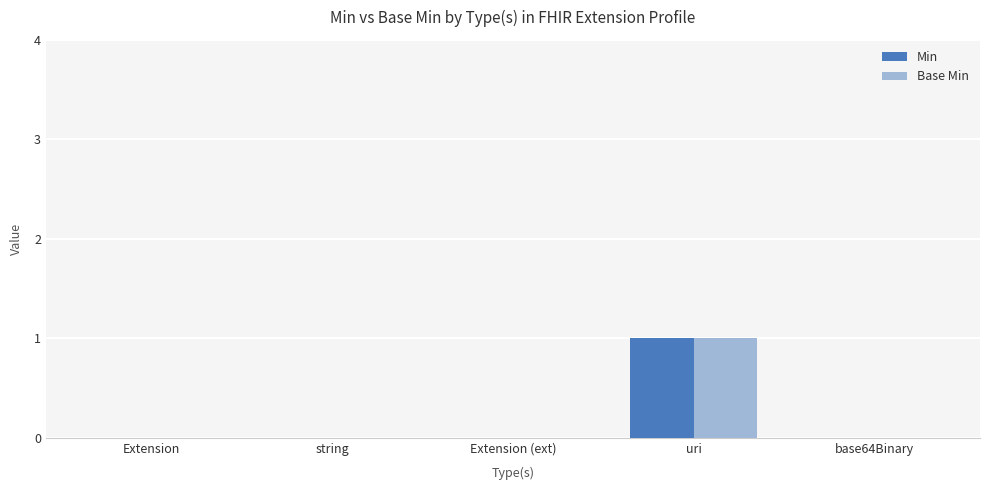

The Base Min series shows 1 at Extension (ext). True or false?

False